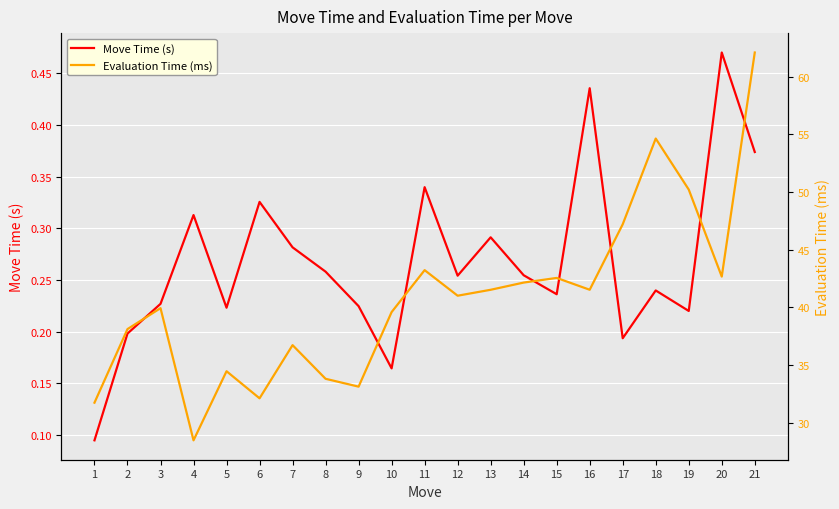

Reading left to right, transcribe all the data shown in this chart.

Move Time (s): 1=0.1	2=0.2	3=0.2	4=0.3	5=0.2	6=0.3	7=0.3	8=0.3	9=0.2	10=0.2	11=0.3	12=0.3	13=0.3	14=0.3	15=0.2	16=0.4	17=0.2	18=0.2	19=0.2	20=0.5	21=0.4
Evaluation Time (ms): 1=31.7	2=38.1	3=39.9	4=28.5	5=34.5	6=32.1	7=36.7	8=33.8	9=33.1	10=39.6	11=43.2	12=41.0	13=41.5	14=42.1	15=42.5	16=41.5	17=47.2	18=54.6	19=50.2	20=42.7	21=62.1